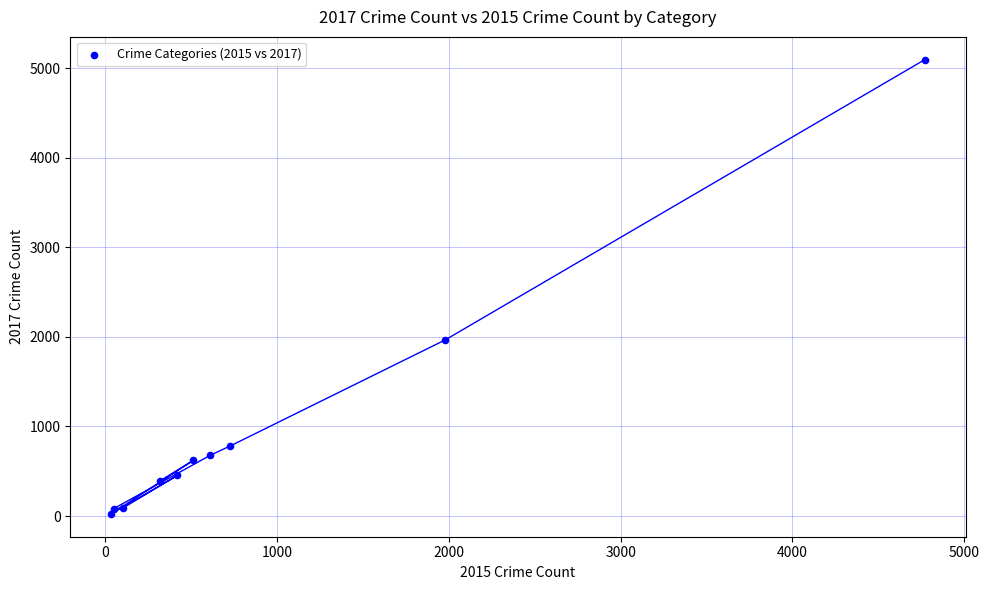

What Y value in the scatter plot is closest to 2559?

1968